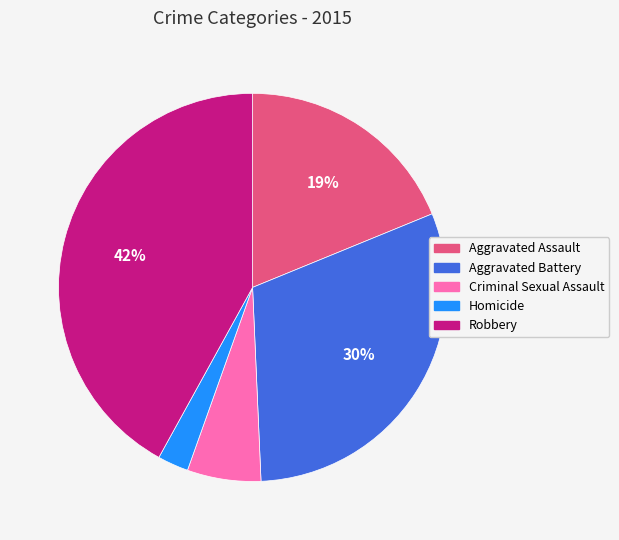

How many segments does this pie chart have?

5